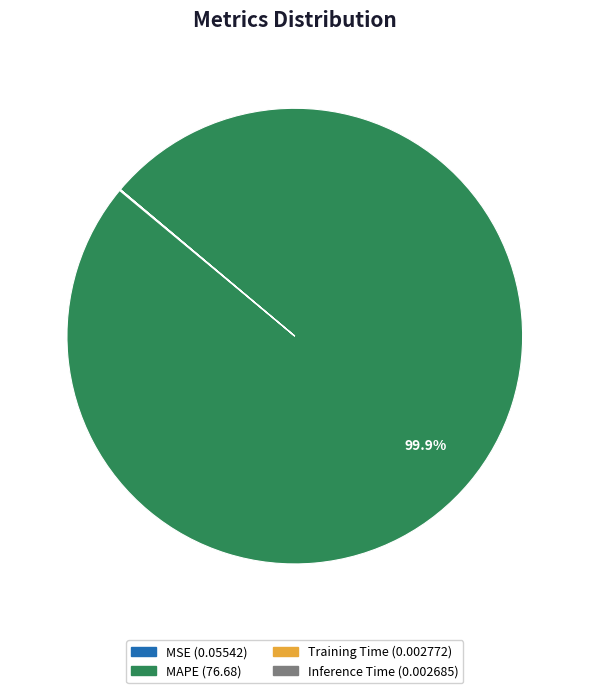

Does any single category account for the majority?

Yes